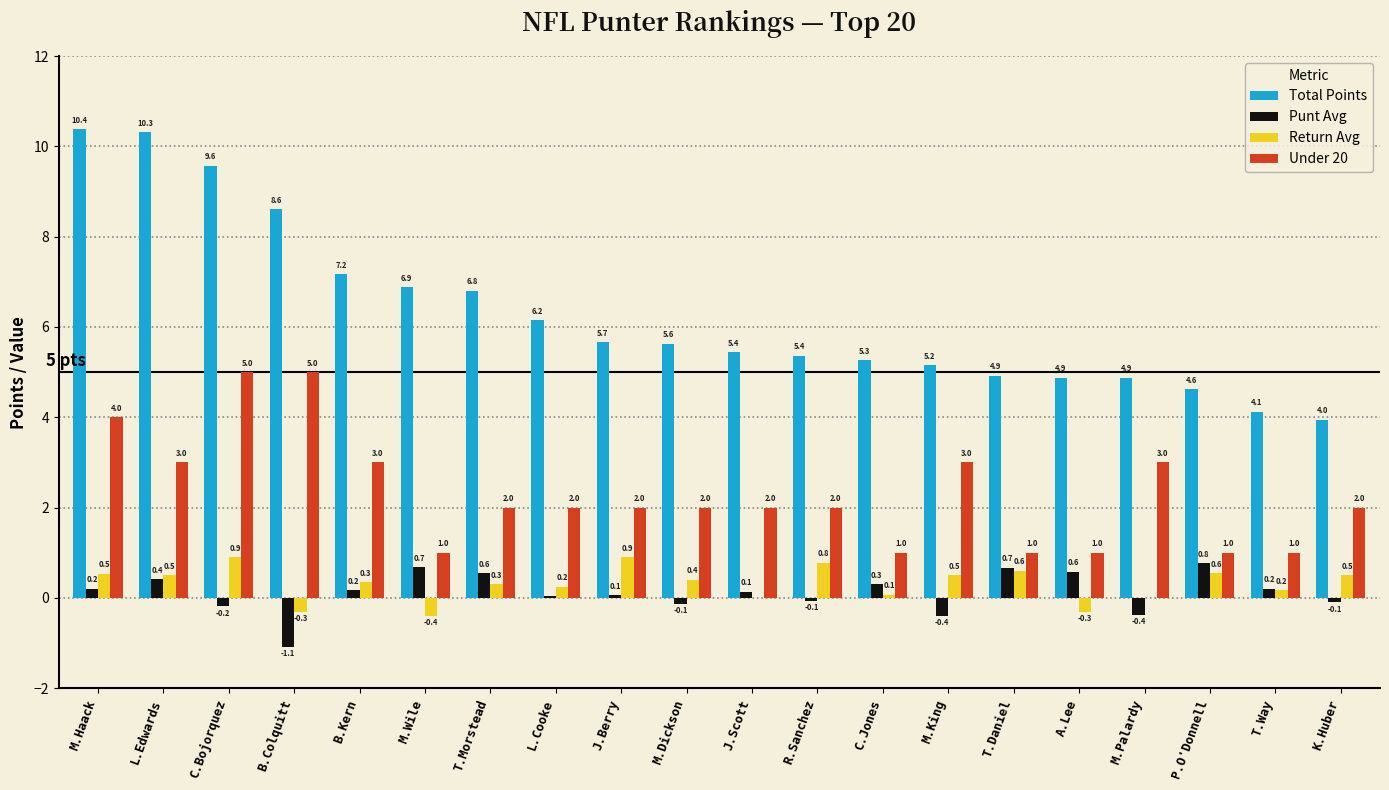

Which series has the largest total across all categories?

Total Points